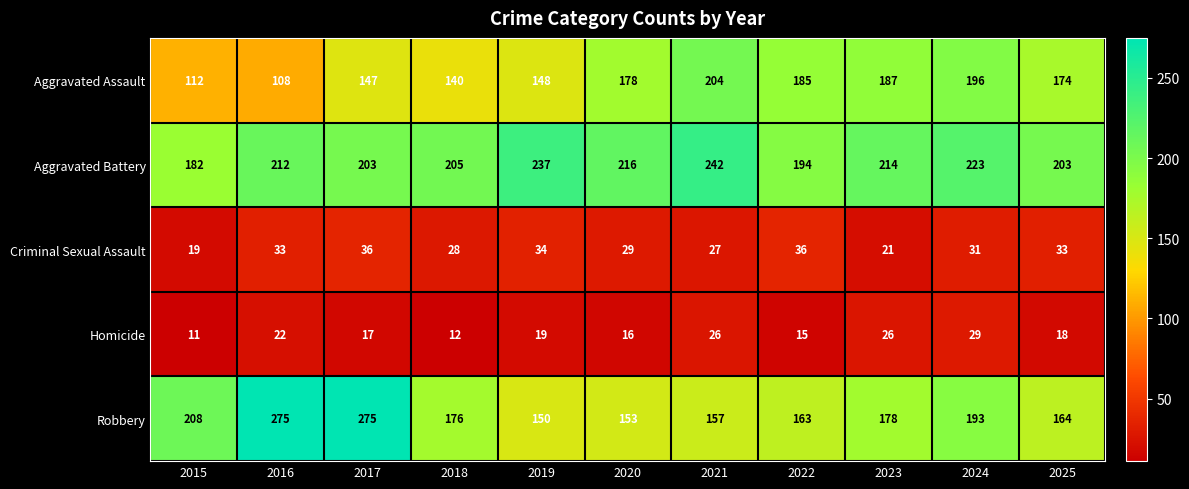

What is the greatest value displayed?

275